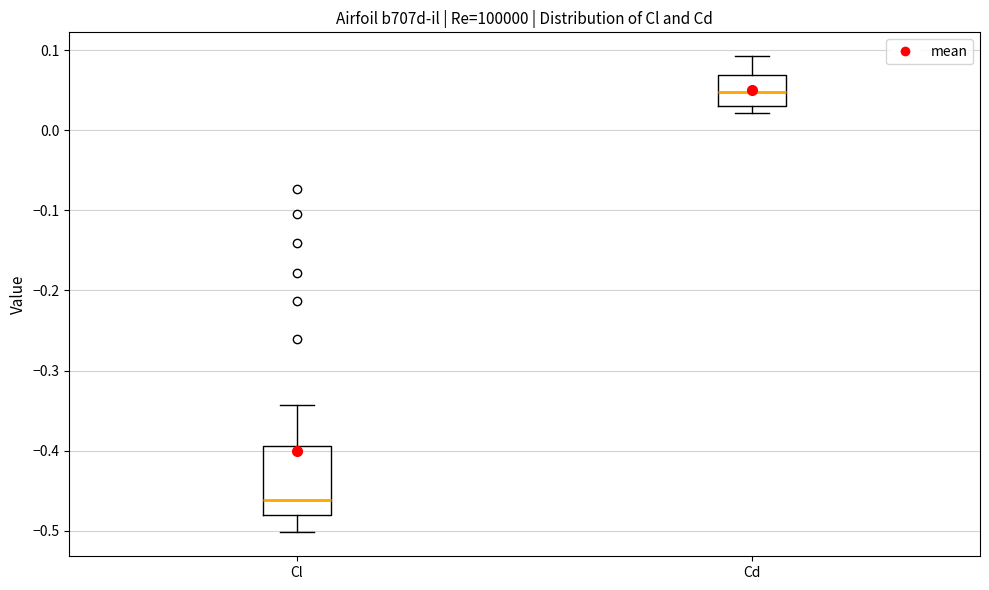

Which box is the tallest, from its lower edge to its upper edge?

Cl